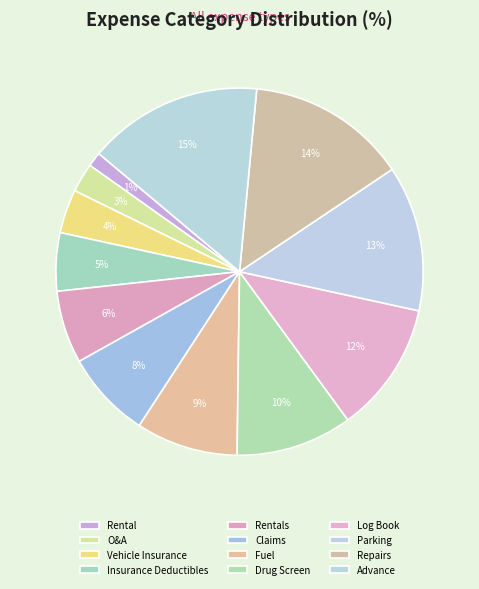

How many slices are in this pie chart?

12